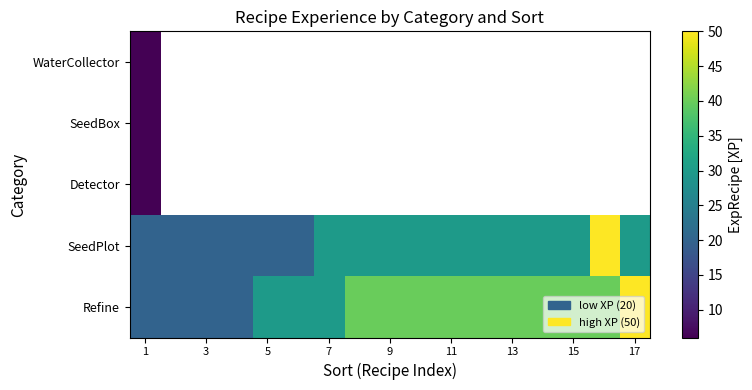

How many values in Detector are above zero?

1